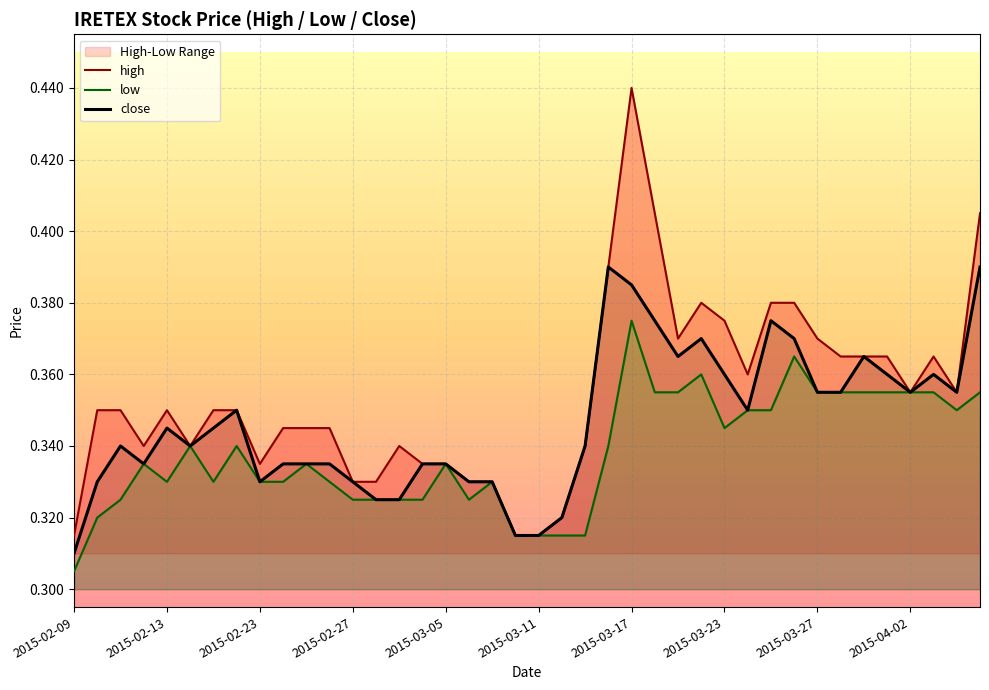

True or false: low and high intersect in this chart.

False